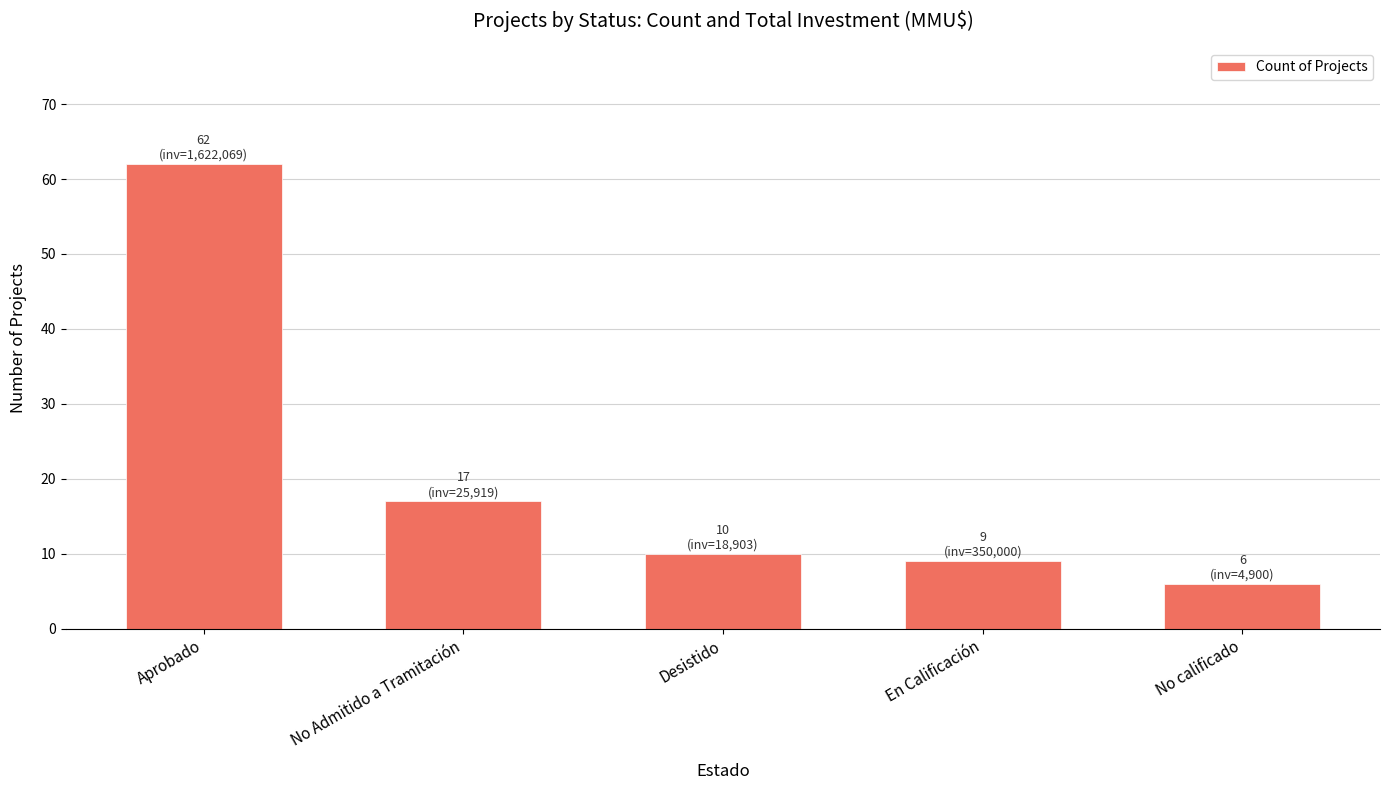

What is the label of the 2nd bar from the left?

No Admitido a Tramitación